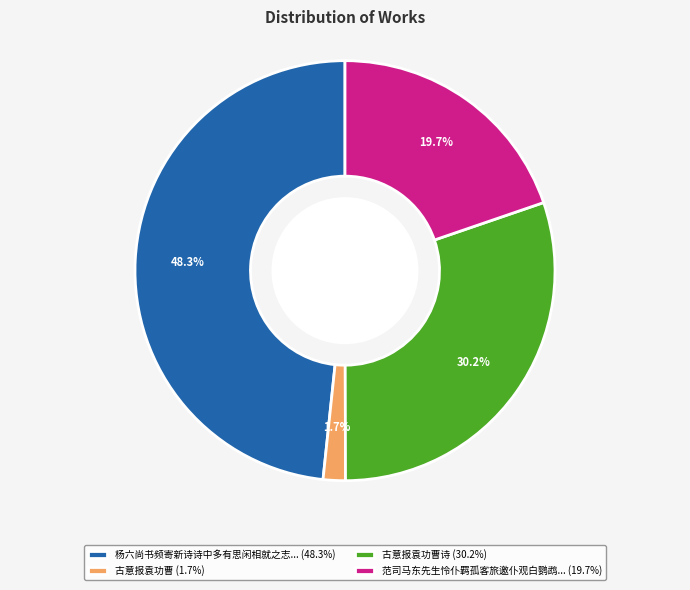

Combined, what portion of the pie is 古意报袁功曹诗 (30.2%) and 古意报袁功曹 (1.7%)?

31.9%